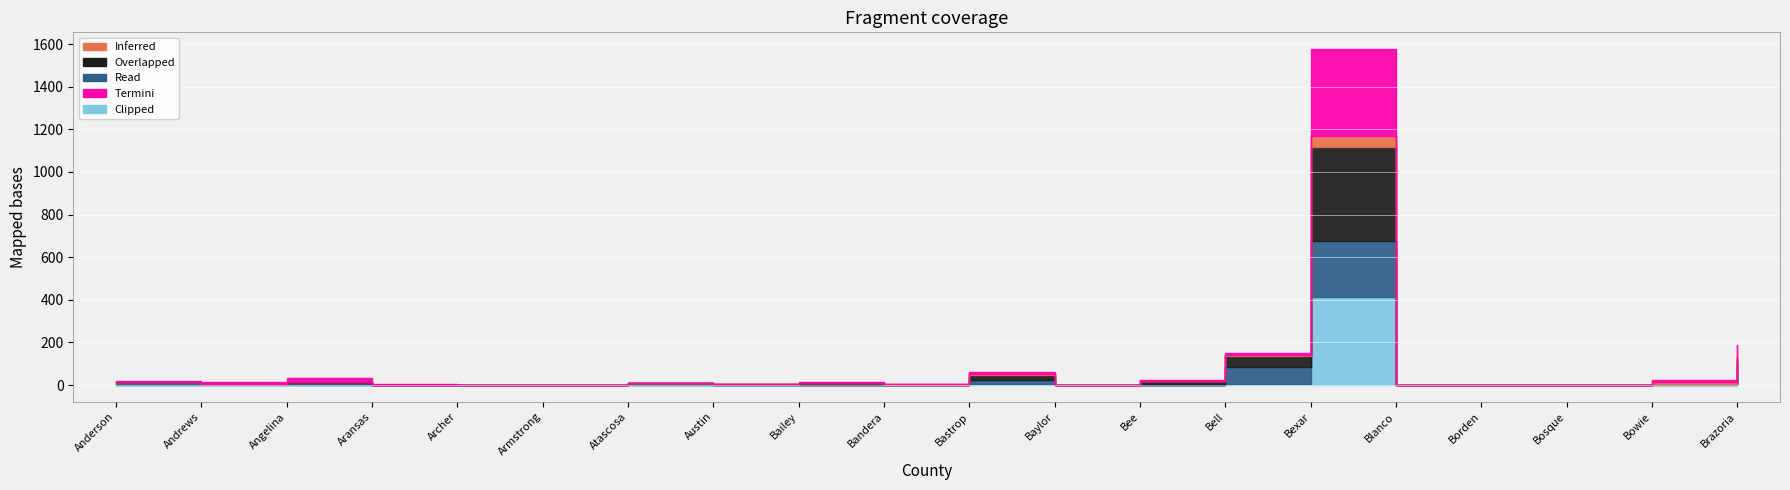

Which series has the largest total across all categories?

Overlapped